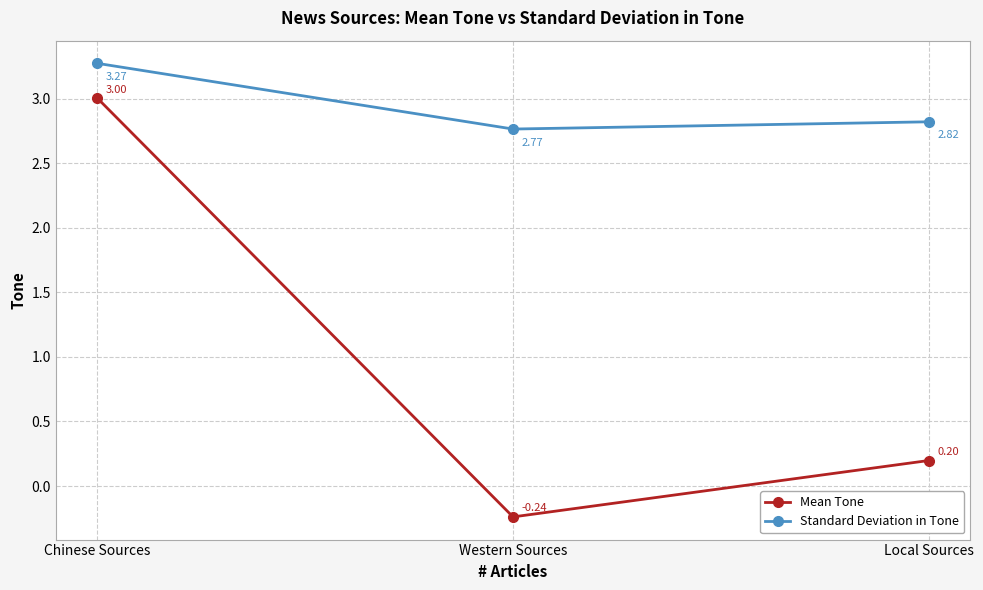

Rank the series by their maximum value, from highest to lowest.

Standard Deviation in Tone, Mean Tone